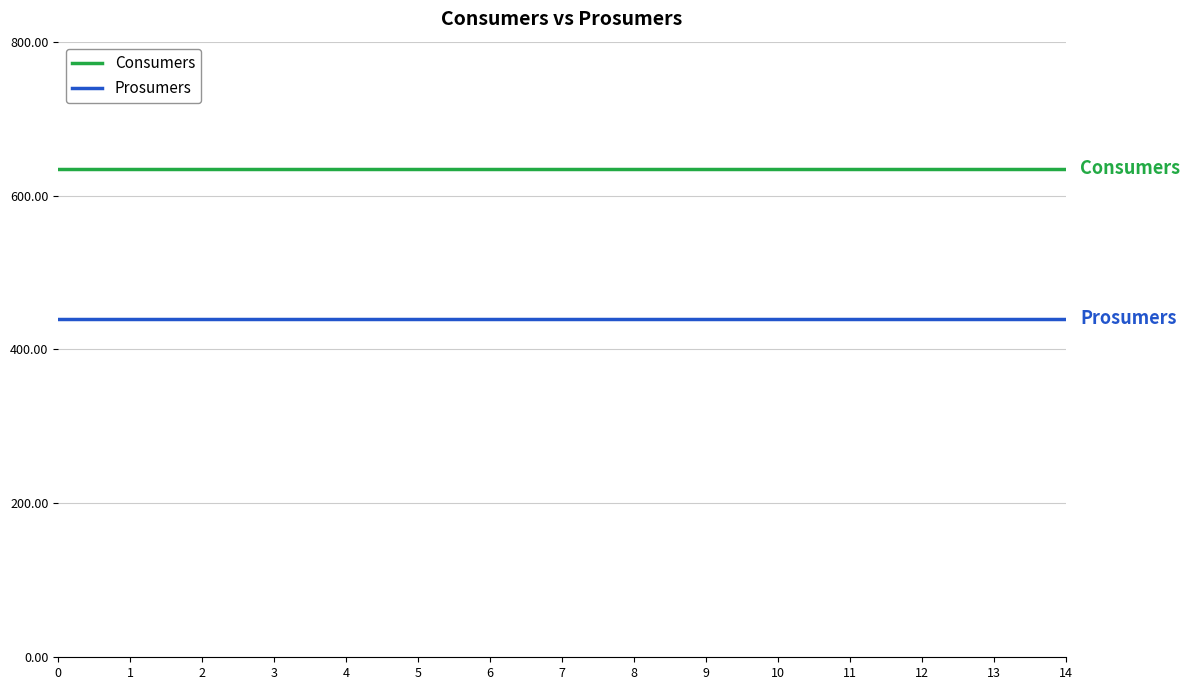

What is the difference between the highest and lowest values at 1?

195